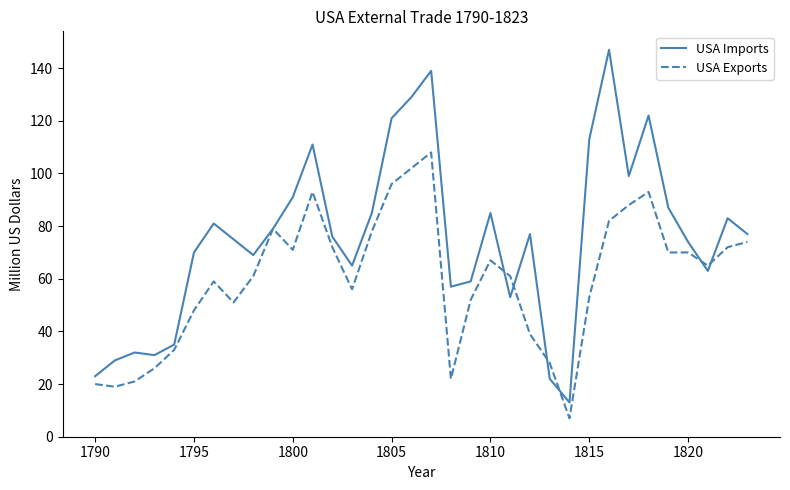

After their last crossing, which series has the higher values: USA Imports or USA Exports?

USA Imports